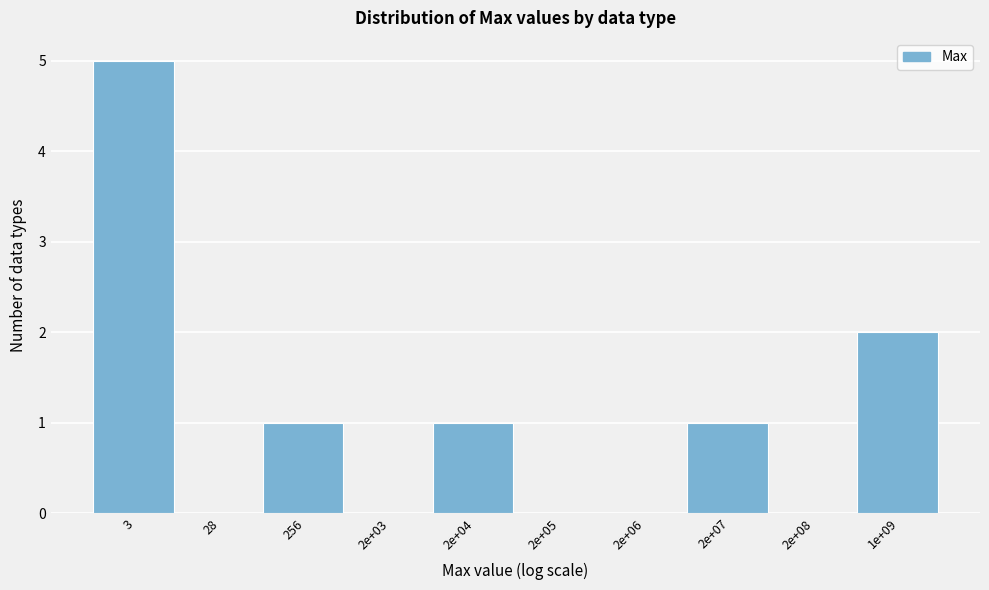

Reading left to right, extract all data points from this chart.

3=5	28=0	256=1	2e+03=0	2e+04=1	2e+05=0	2e+06=0	2e+07=1	2e+08=0	1e+09=2